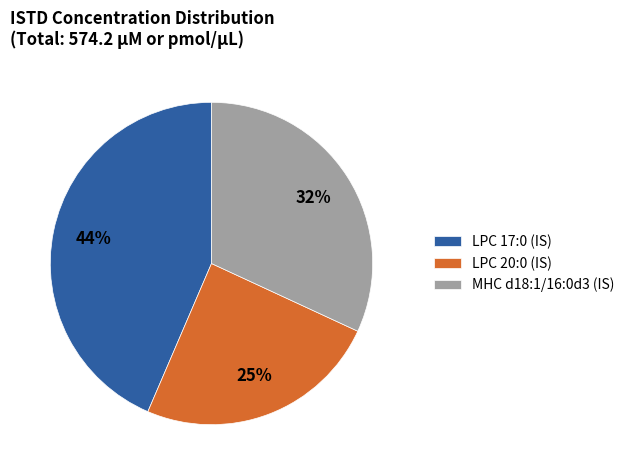

Which category has the biggest portion of the pie?

LPC 17:0 (IS)